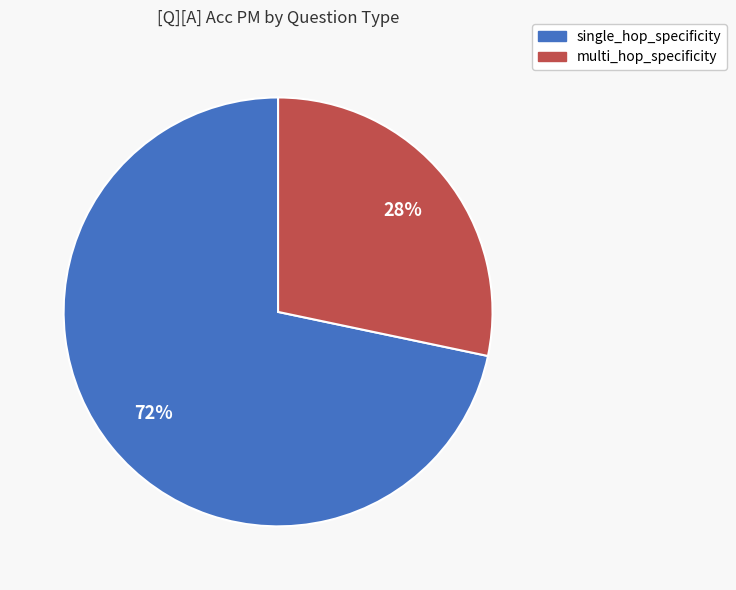

To the nearest percent, what percentage of the pie is multi_hop_specificity?

28%